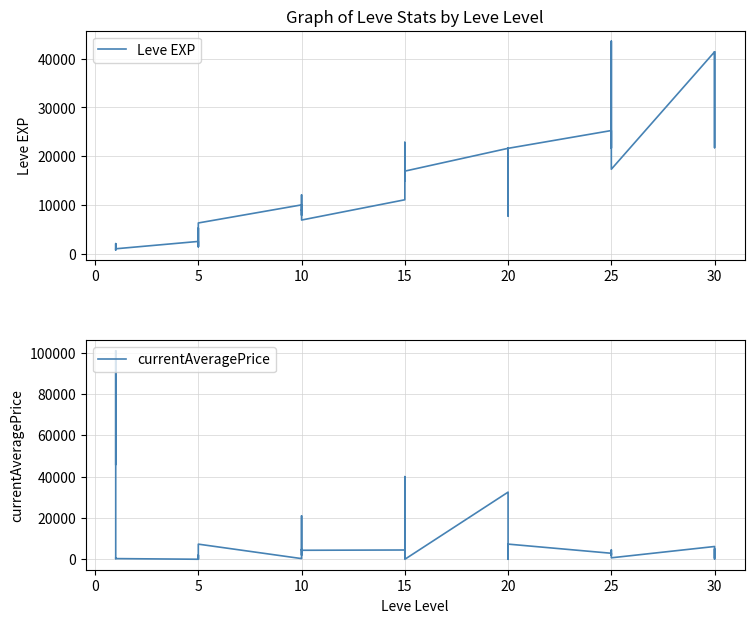

Which series has the widest spread of values?

currentAveragePrice